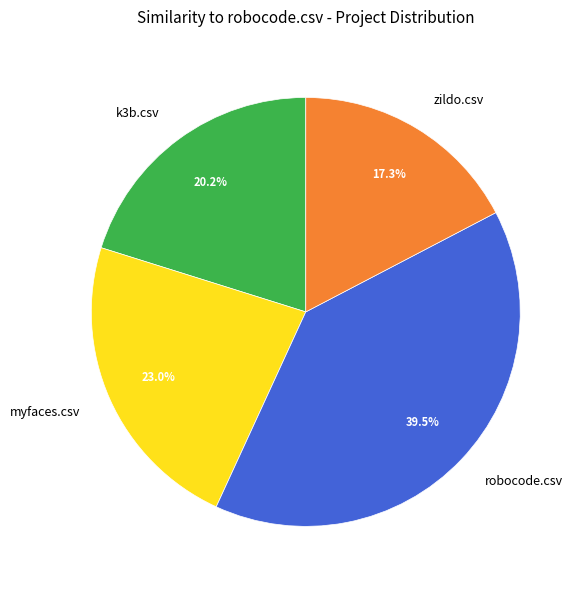

Is there a majority slice in this chart?

No